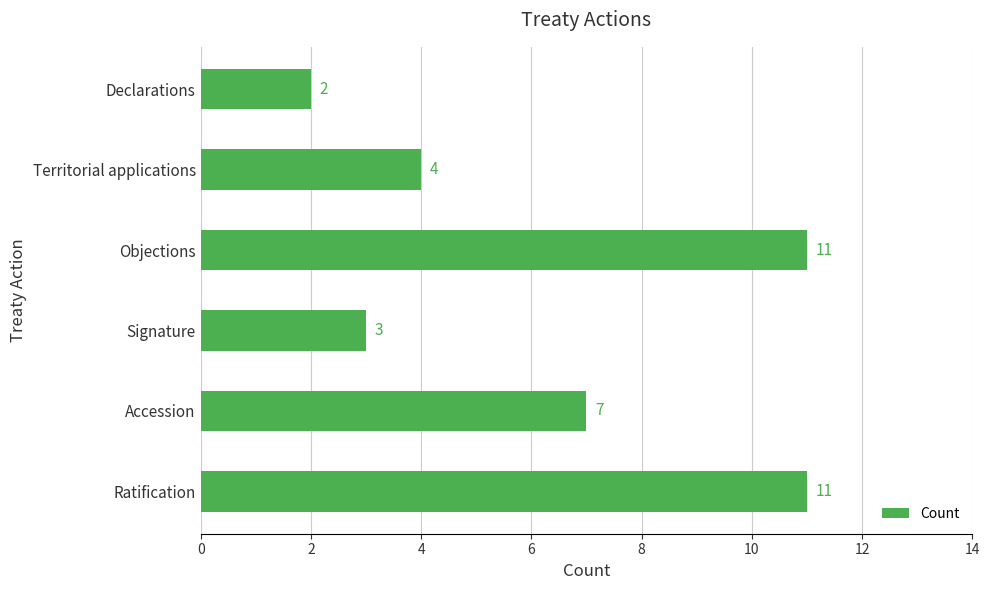

Reading top to bottom, transcribe all the data shown in this chart.

Declarations=2	Territorial applications=4	Objections=11	Signature=3	Accession=7	Ratification=11